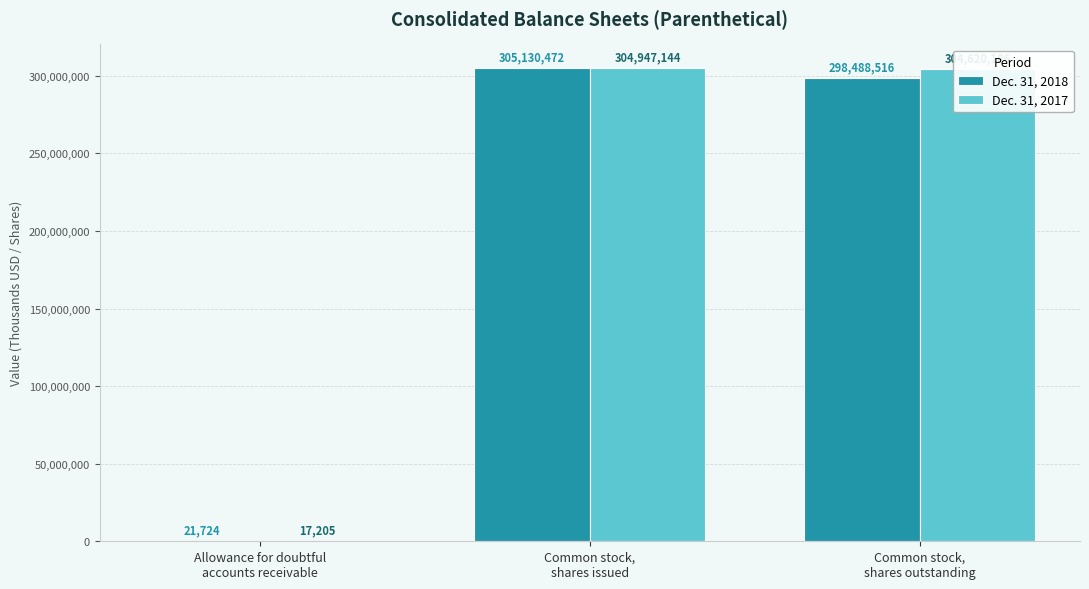

Does the chart contain stacked bars?

No